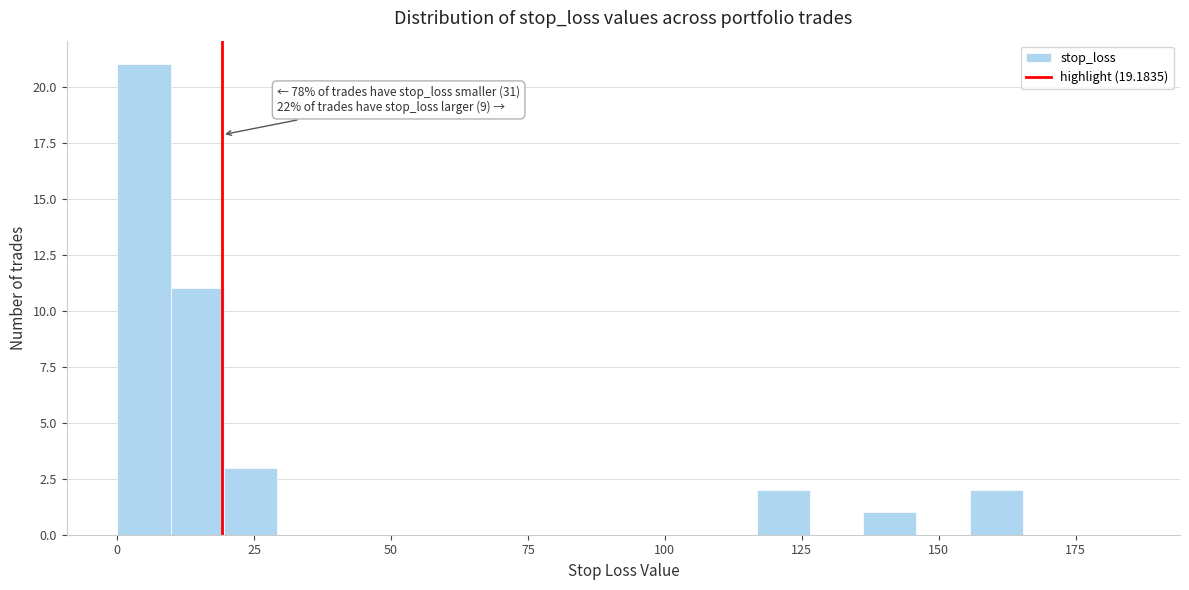

Read against the x-axis, roughly where is the centre of the tallest bar?

5